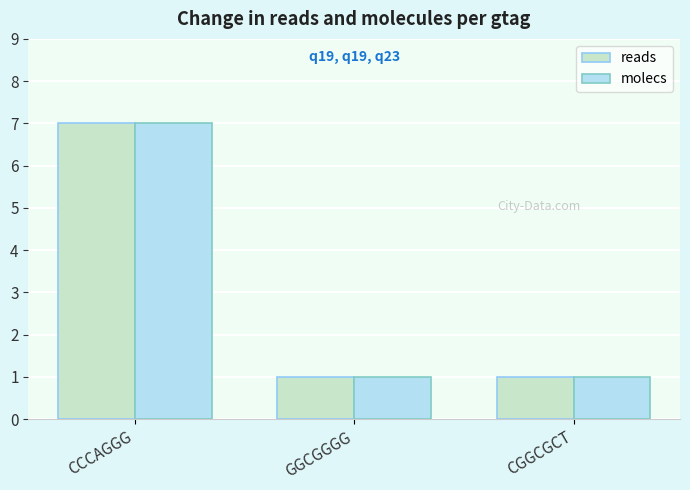

What is the sum of the reads values at CGGCGCT and CCCAGGG?

8